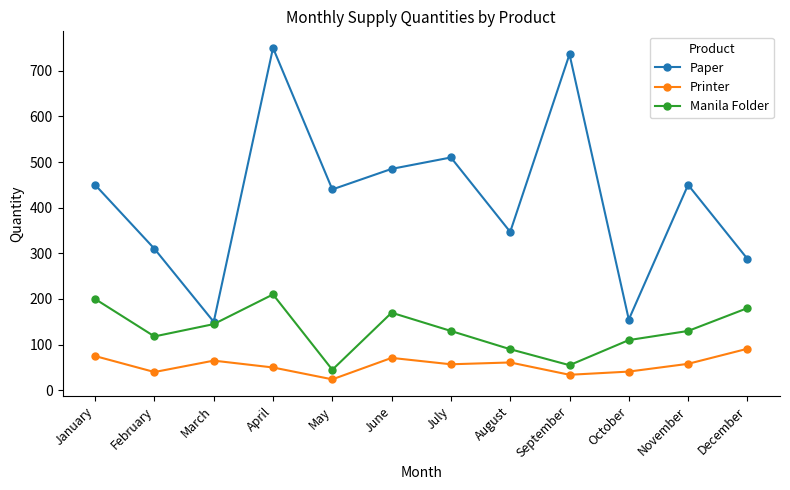

What is the value of the Paper point at the 6th from the left?

485